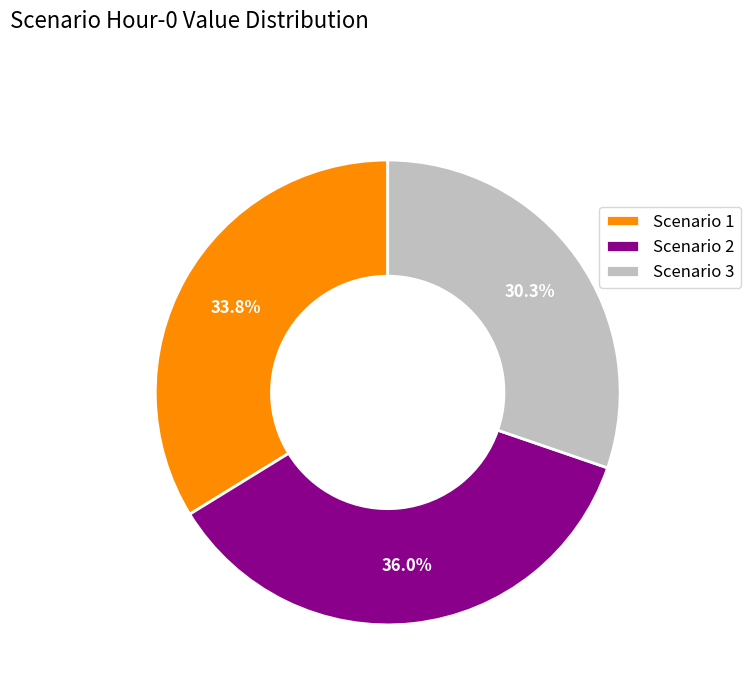

Rank the categories by value from highest to lowest.

Scenario 2, Scenario 1, Scenario 3